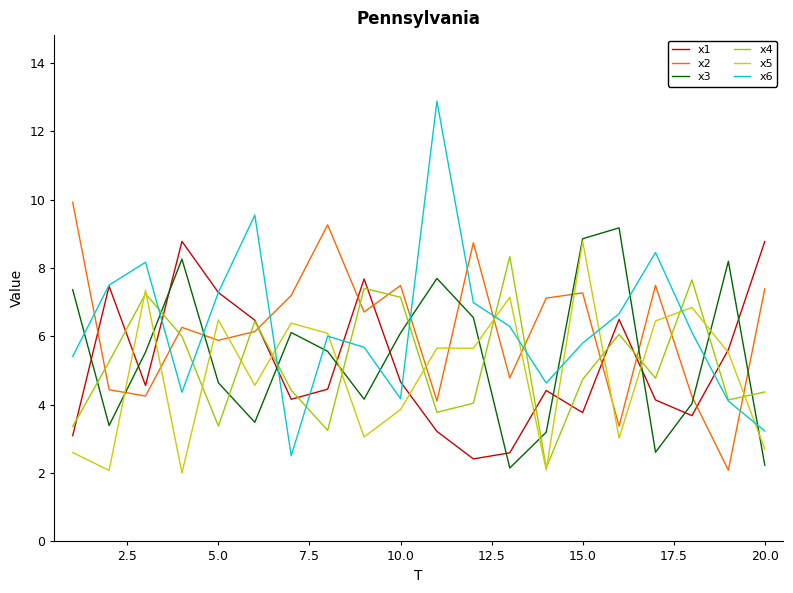

Which series ends up on top after the final intersection of x3 and x4?

x4